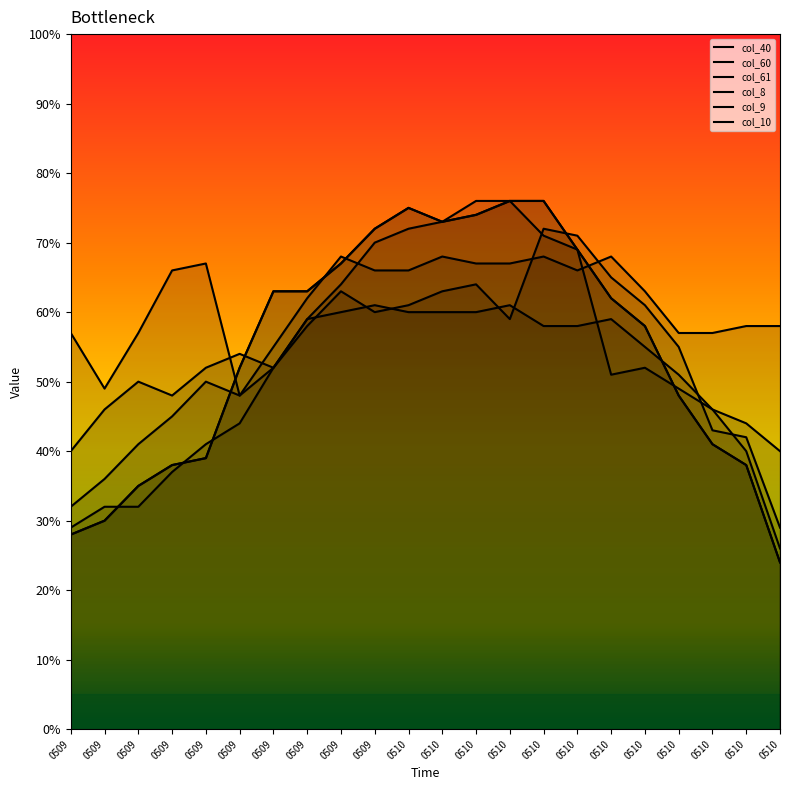

Rank the categories by col_10 value from highest to lowest.

0510, 0510, 0510, 0510, 0510, 0509, 0510, 0509, 0509, 0509, 0510, 0510, 0509, 0510, 0510, 0509, 0509, 0510, 0509, 0509, 0509, 0510